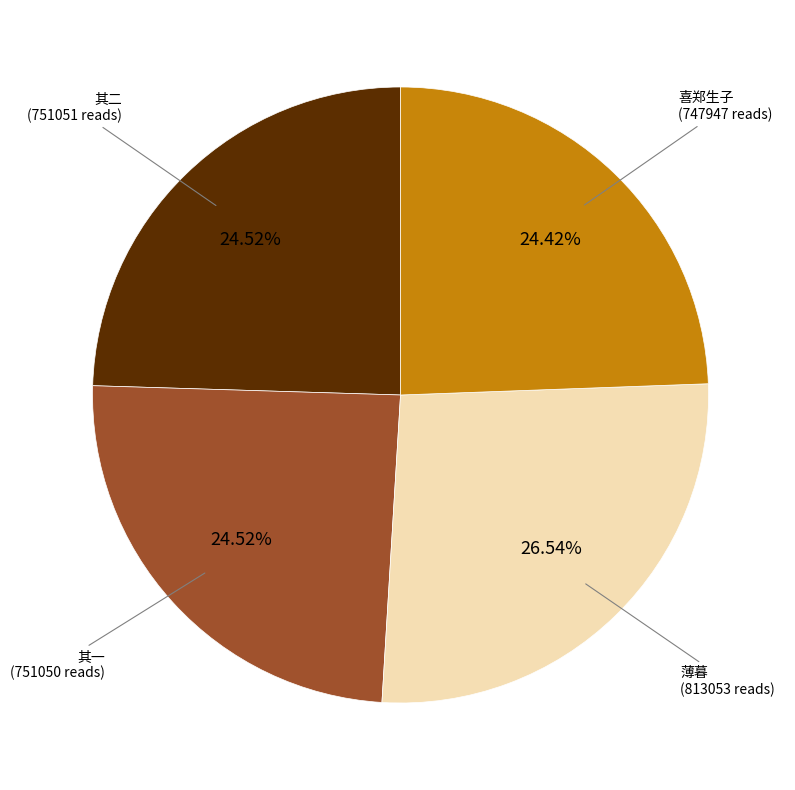

How many slices are in this pie chart?

4